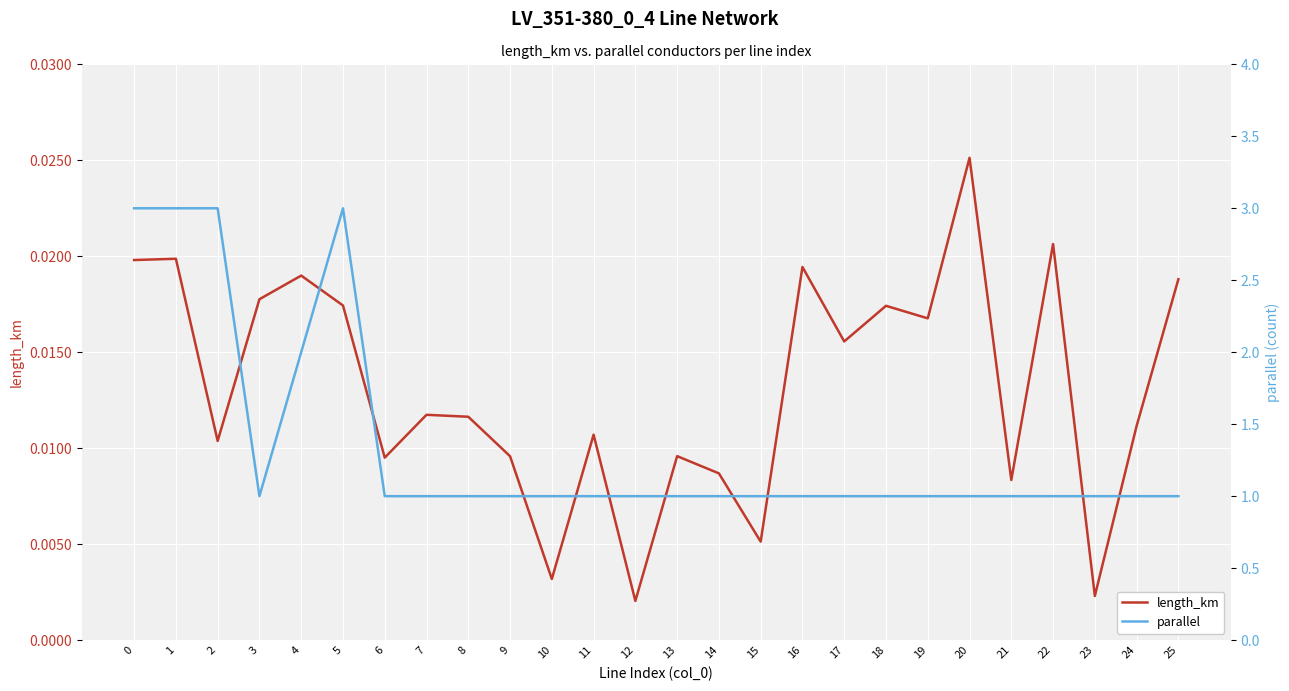

At how many categories does at least one series exceed 2?

4